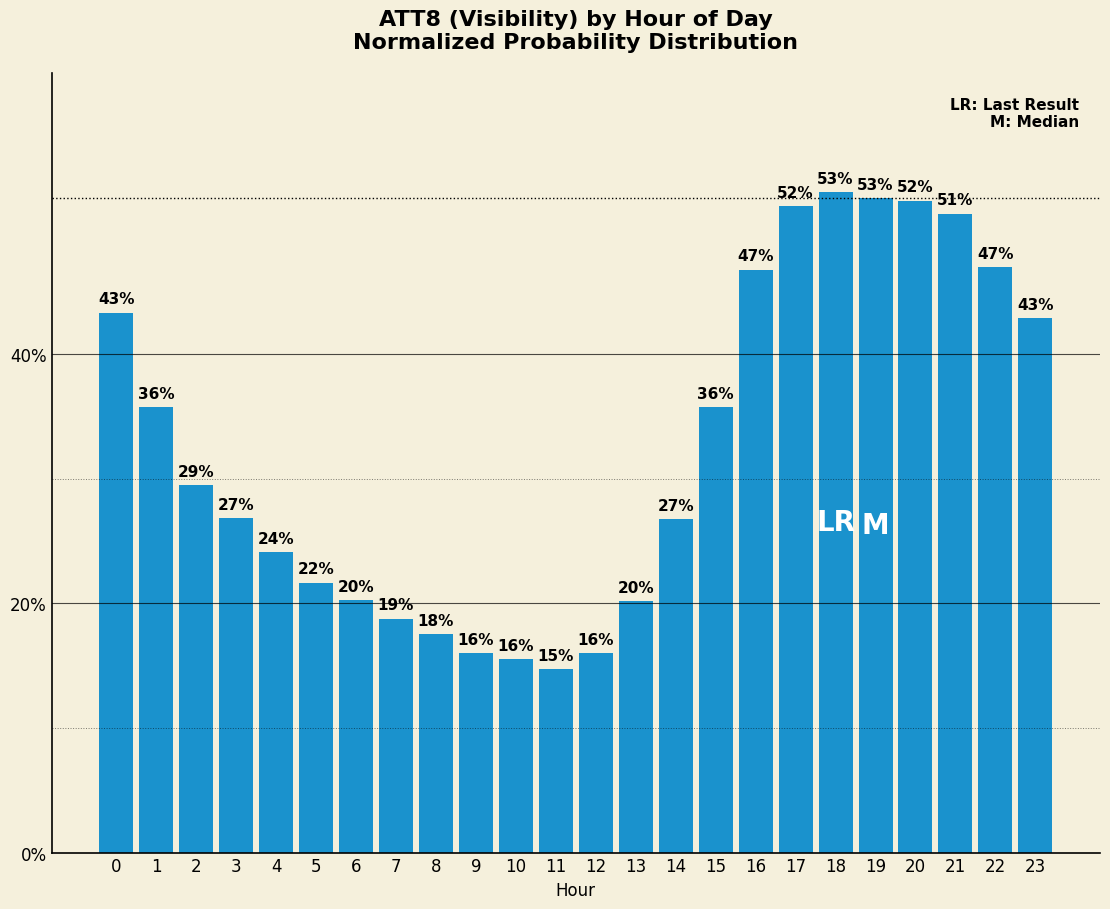

What is the value of the 15th bar from the left?

26.7